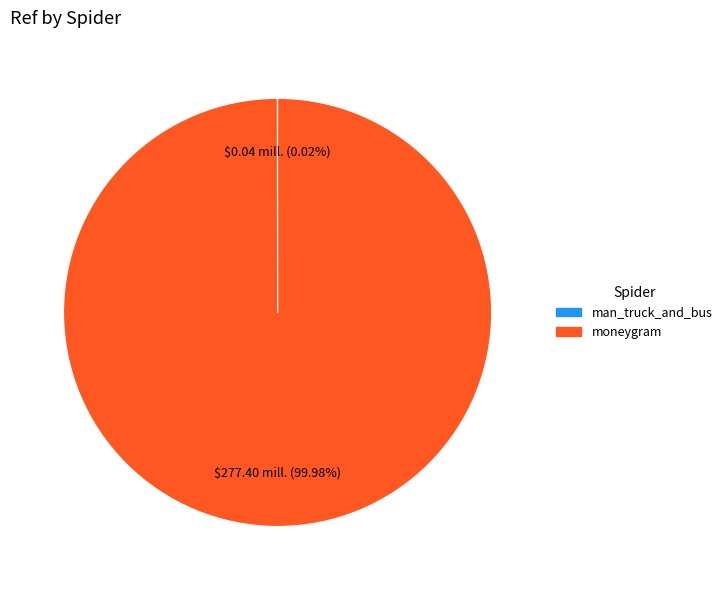

To the nearest percent, what is the difference between the largest and smallest slice percentages?

100%